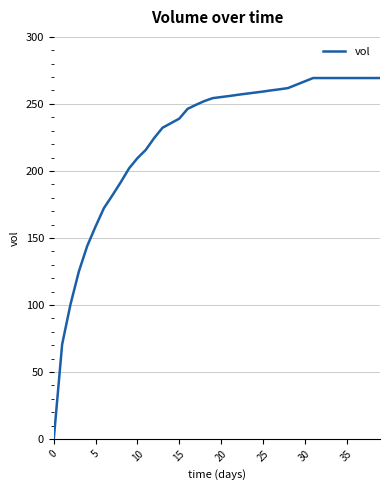

What is the greatest value displayed?

269.3